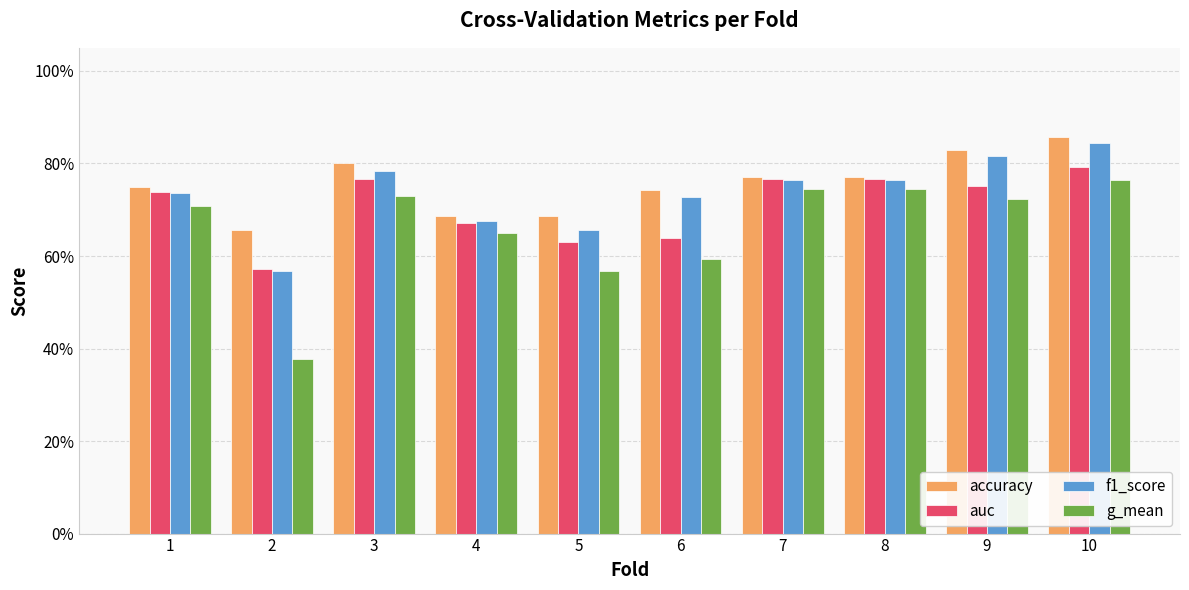

What is the sum of all g_mean values?

6.6